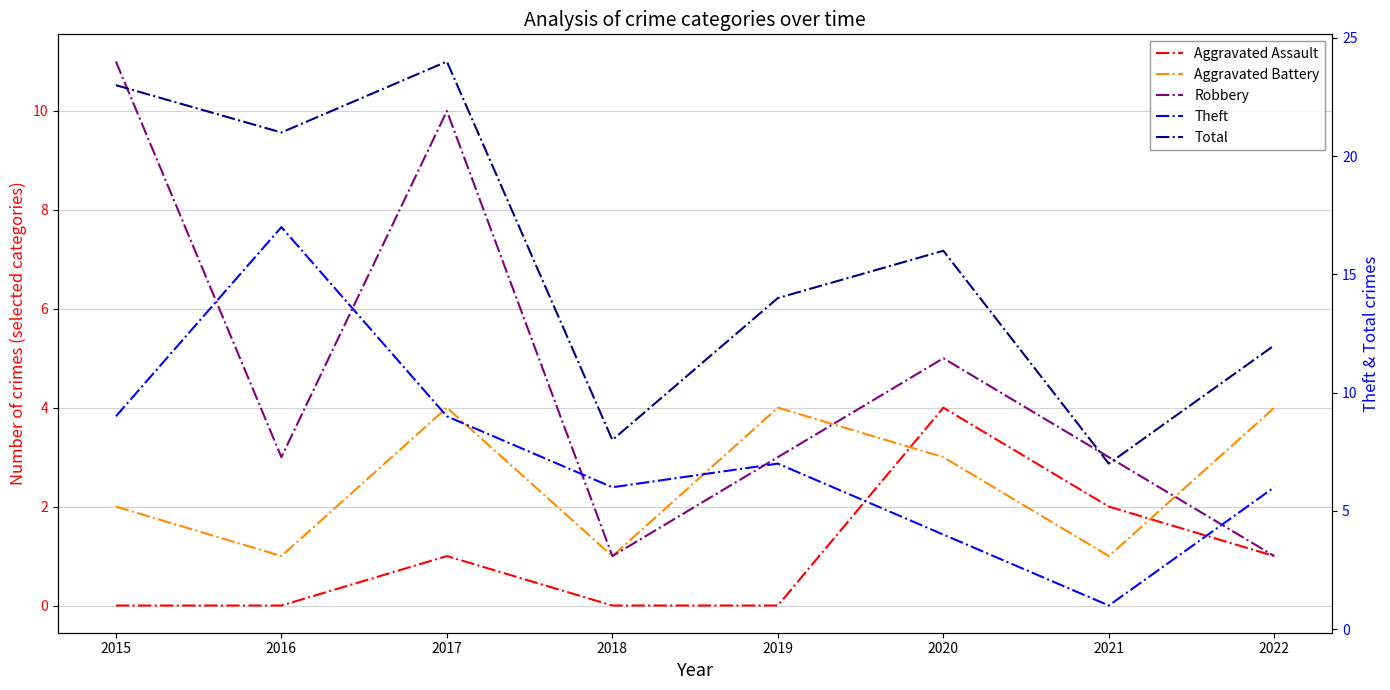

Does the chart have visible grid lines?

Yes